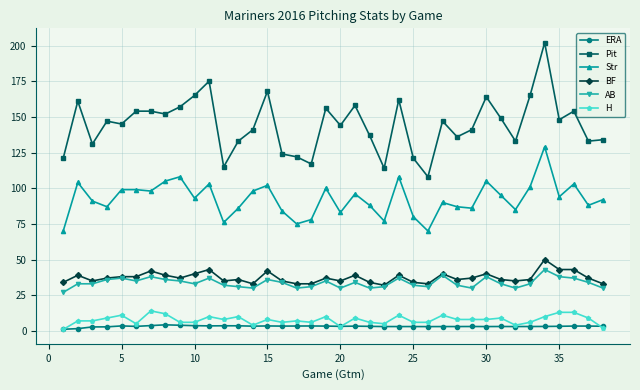

What is the difference between the maximum and second lowest values in the ERA series?

2.7